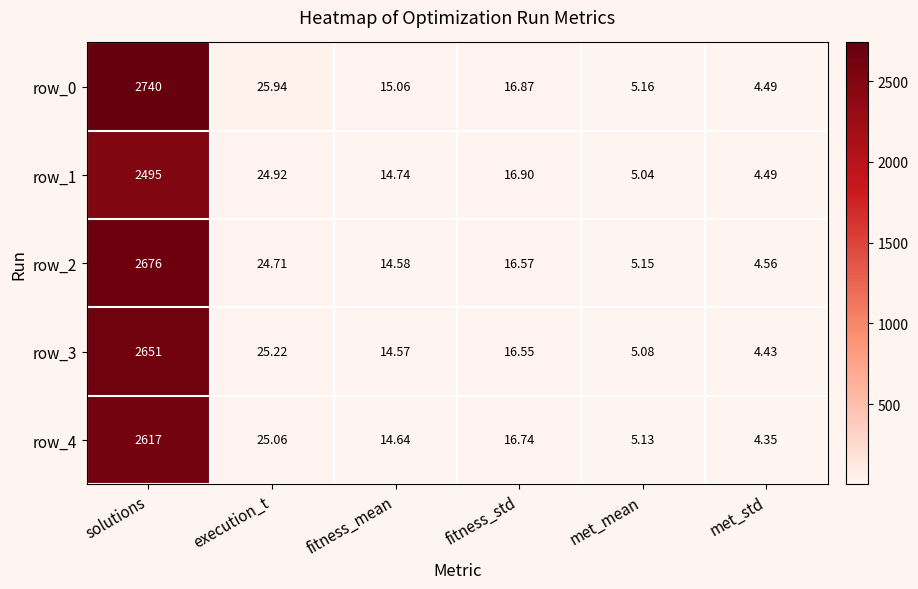

What is the average value of the row_4 series?

447.2